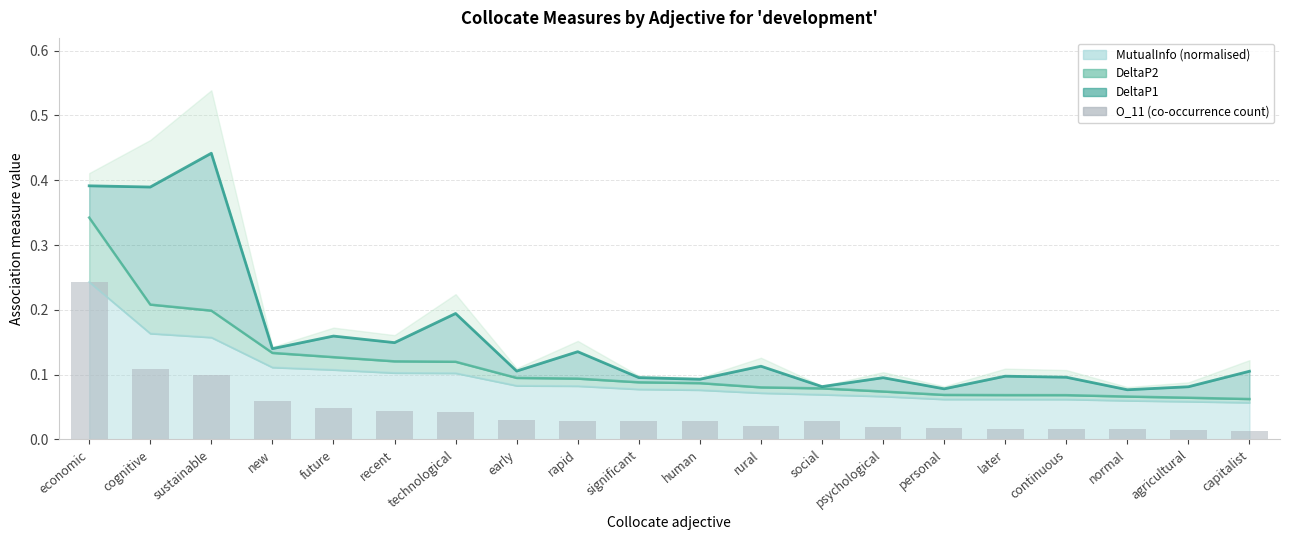

What is the difference between the second highest and second lowest values?

0.1